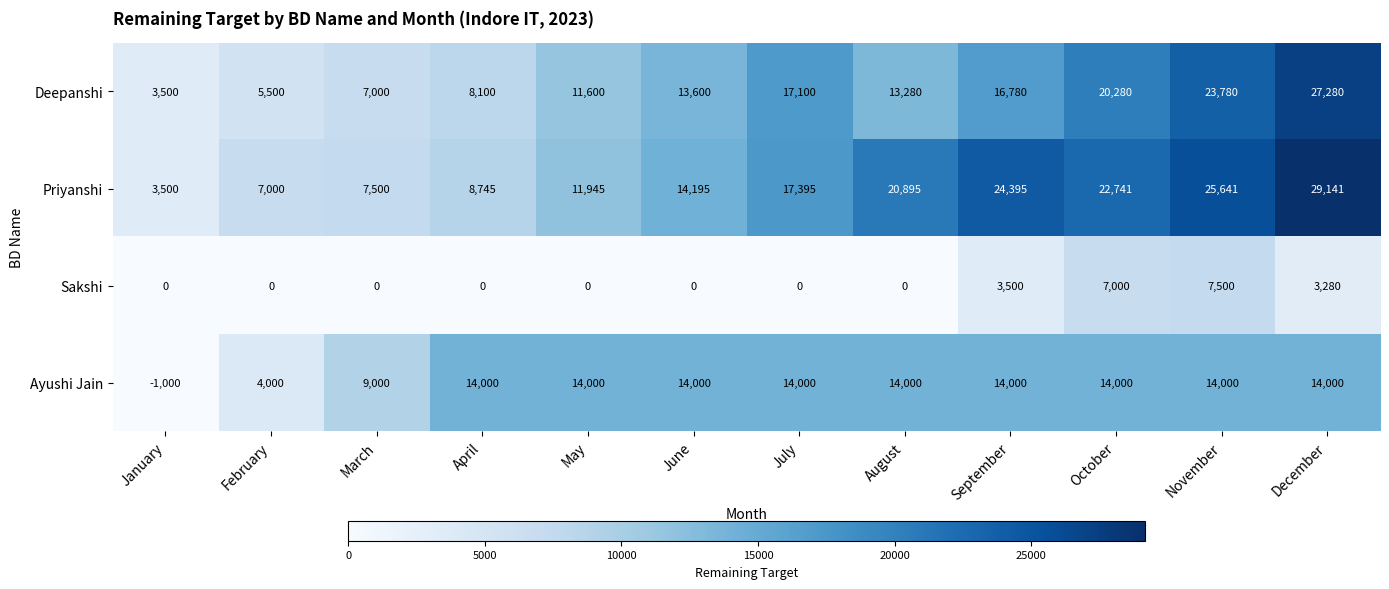

What is the sum of all Ayushi Jain values?

138000